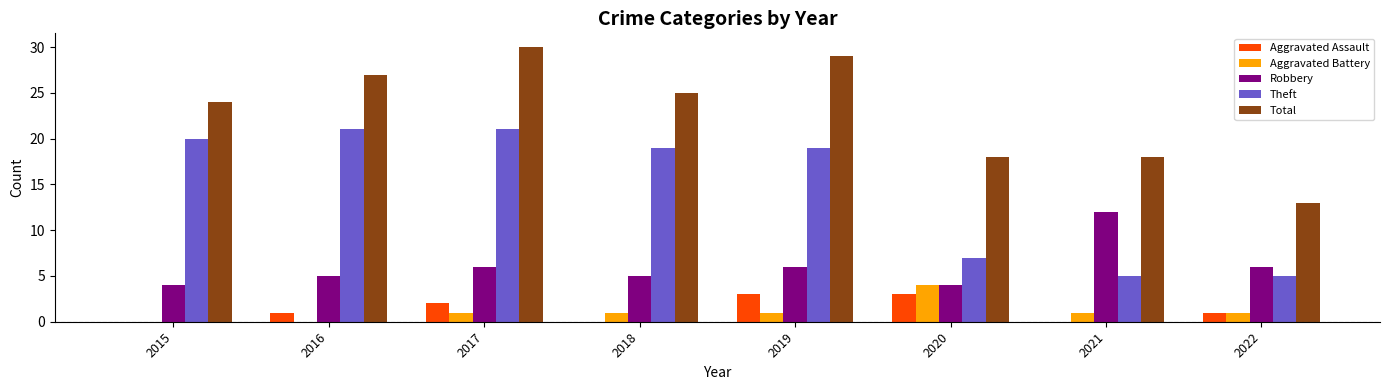

Which series changed the most between 2015 and 2017?

Total